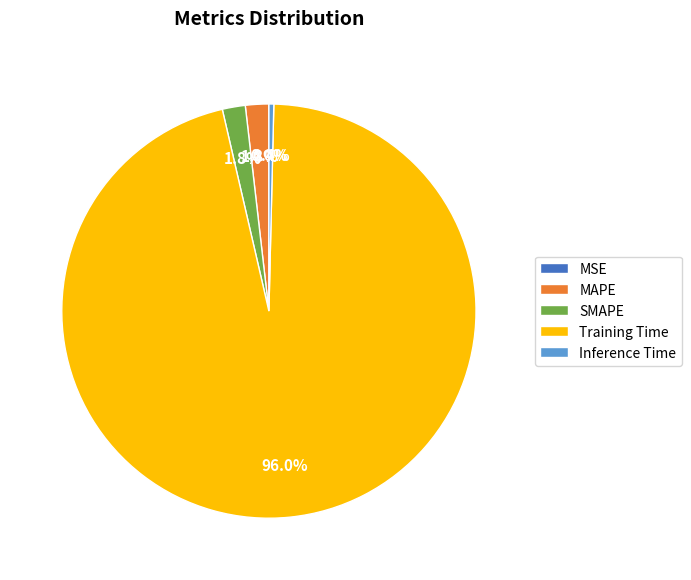

Is the sum of Inference Time and Training Time greater than half?

Yes